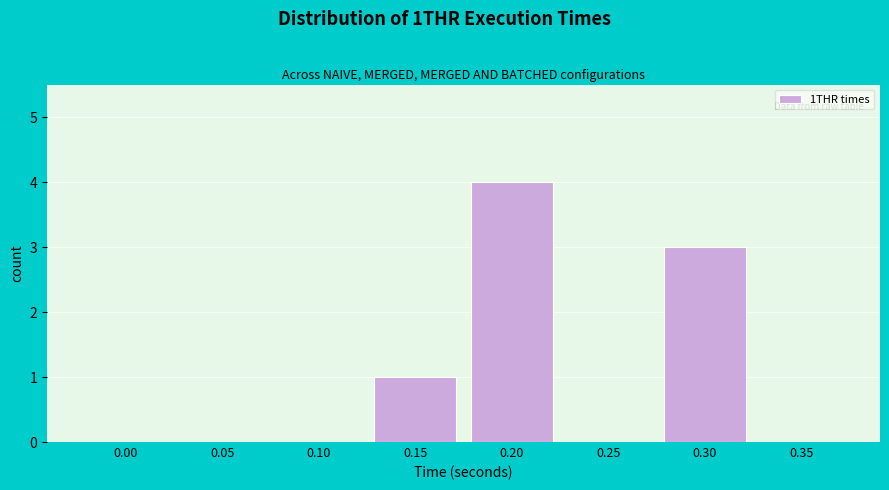

Reading right to left, what are all the values shown in this chart?

0.35=0	0.30=3	0.25=0	0.20=4	0.15=1	0.10=0	0.05=0	0.00=0